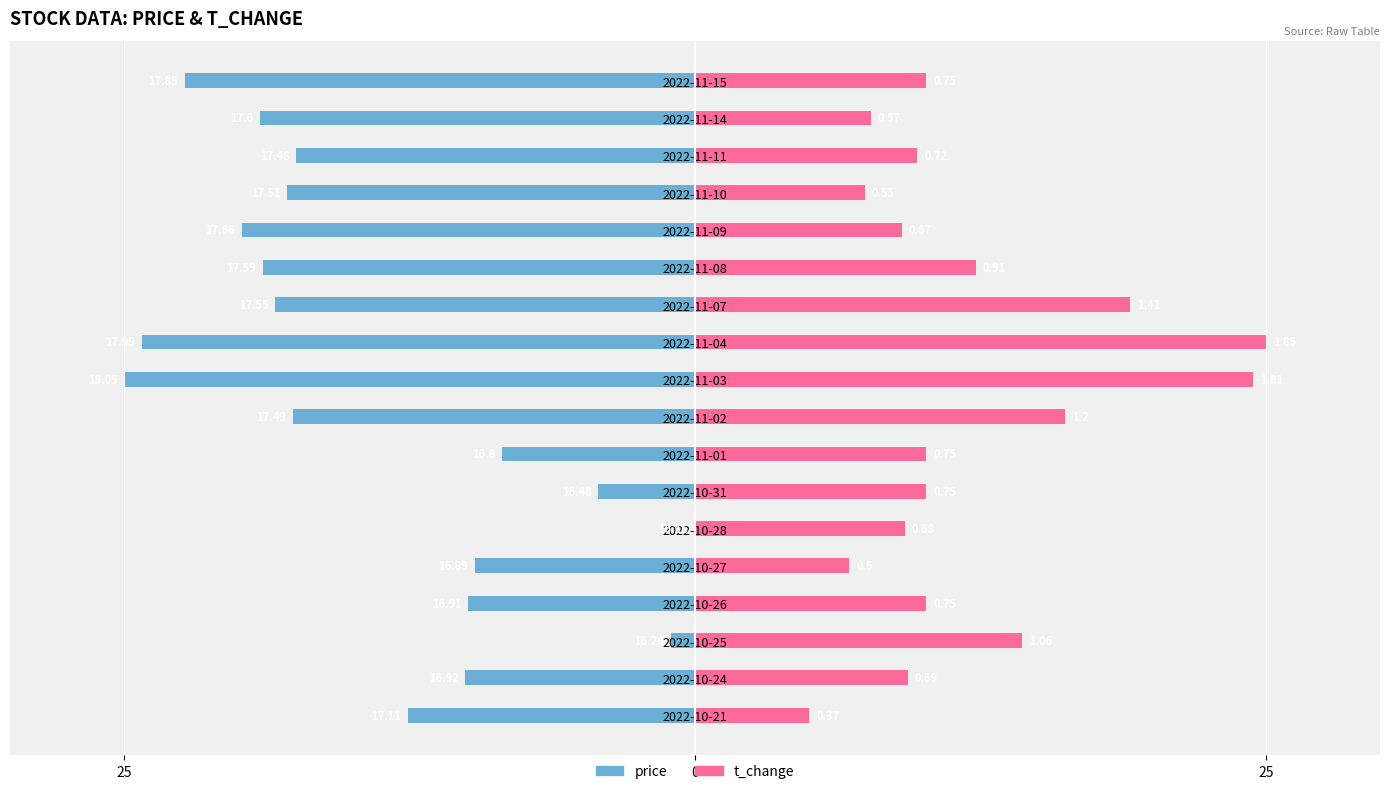

Is the value of price at 2022-10-28 greater than the value of t_change at 2022-11-14?

No